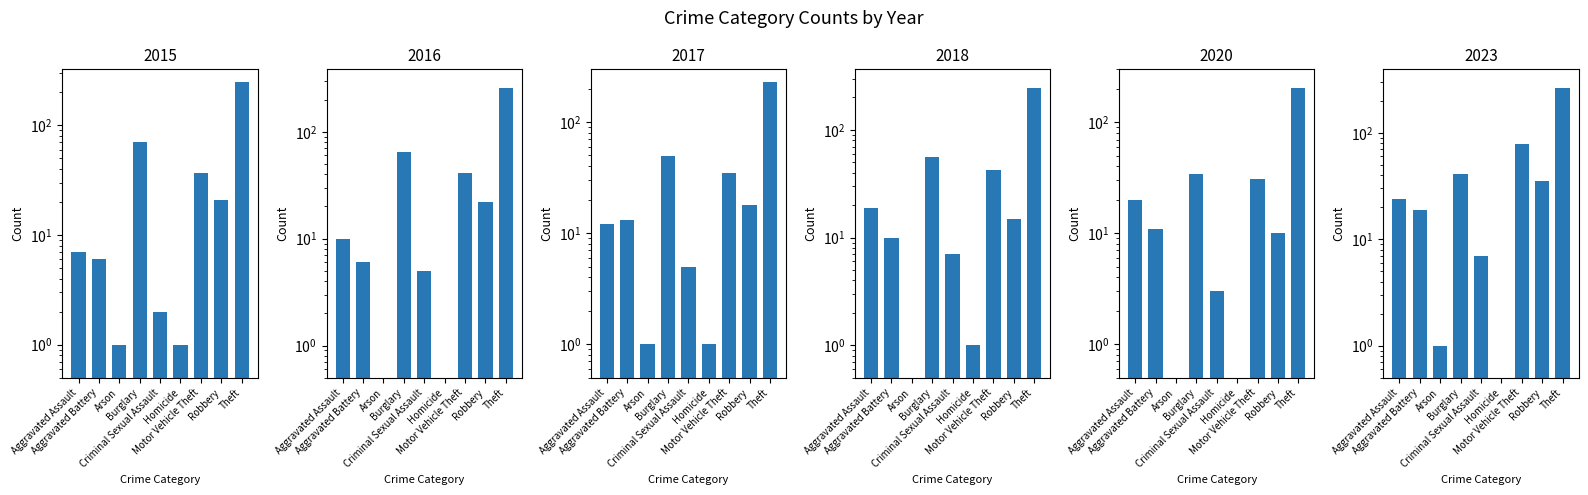

Is it true that 2017 equals 1.5 at Homicide?

False